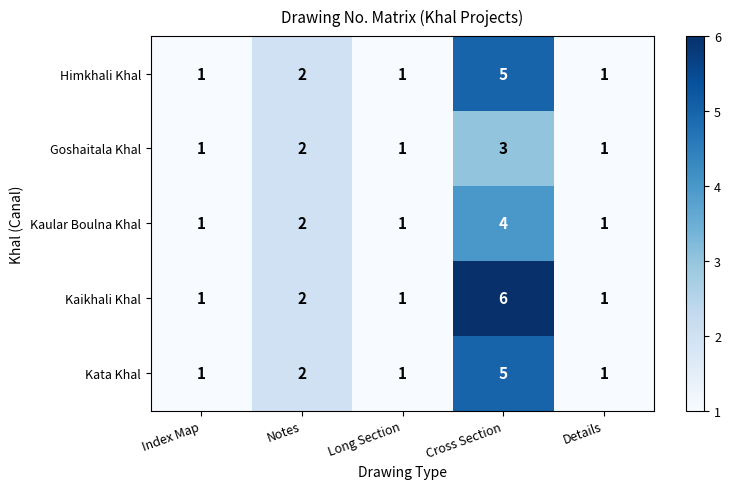

True or false: Goshaitala Khal has a value of 2 at Long Section.

False